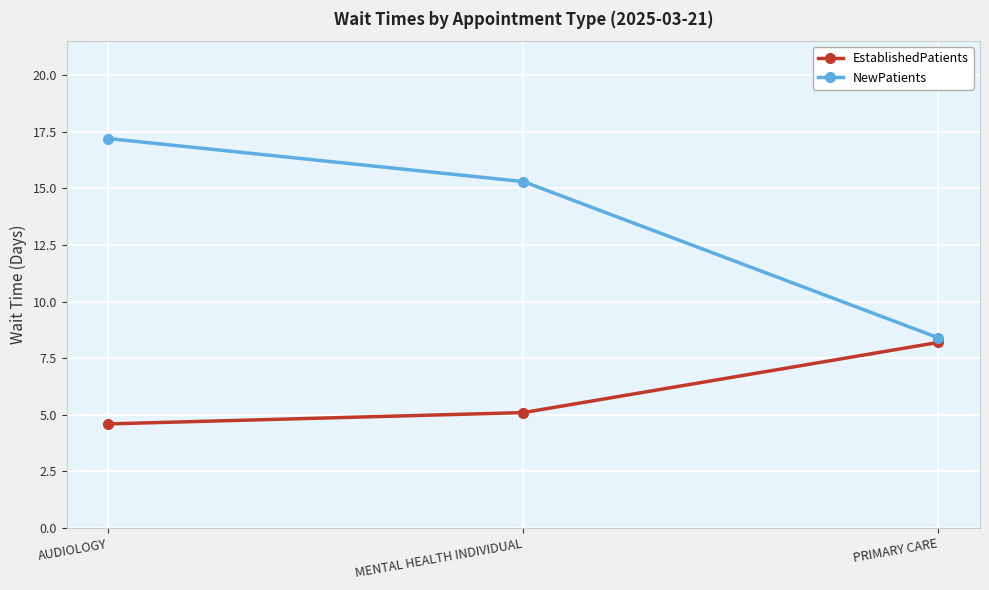

How many data points in NewPatients are above 15?

2